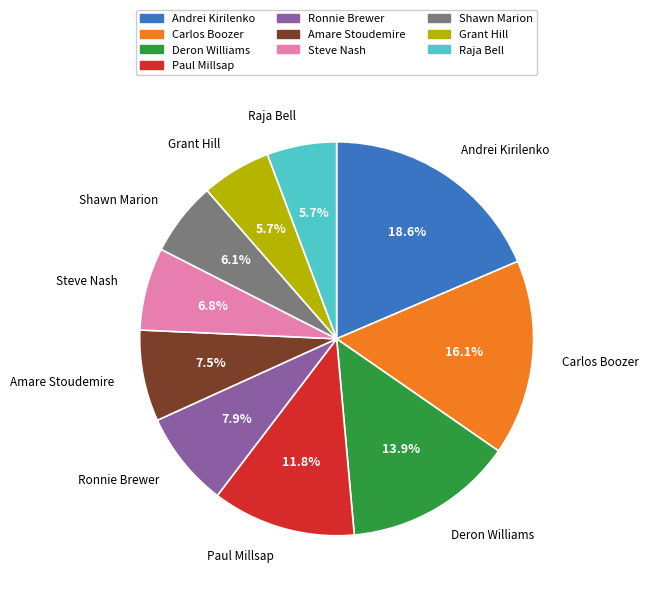

What is the total percentage of Shawn Marion and Paul Millsap?

17.9%